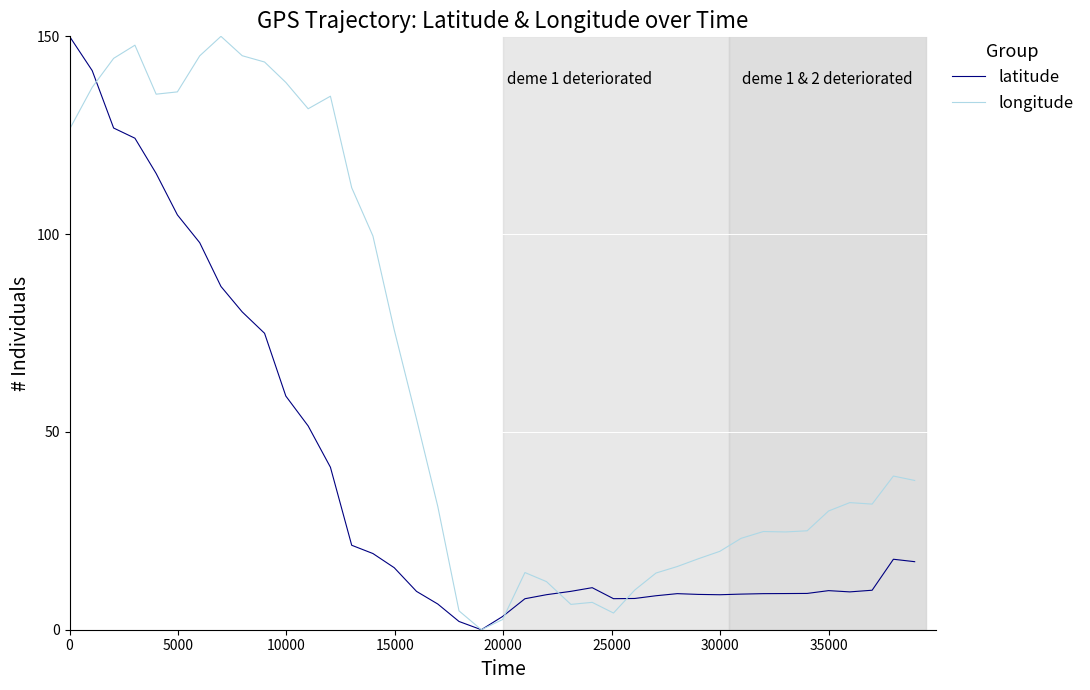

List the series in order of their overall mean, lowest first.

latitude, longitude